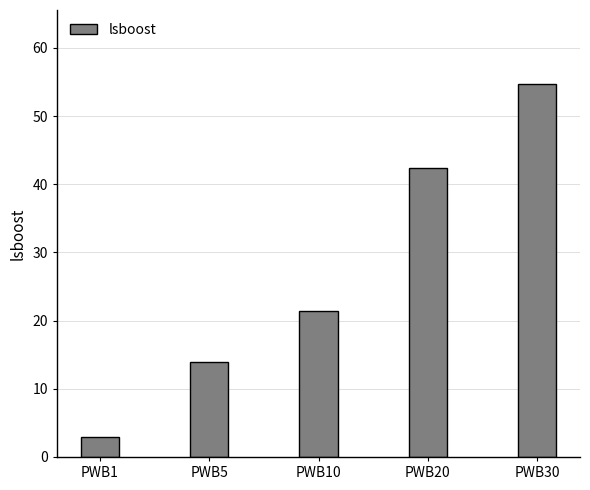

The chart shows a value of 34.7 at PWB10. True or false?

False